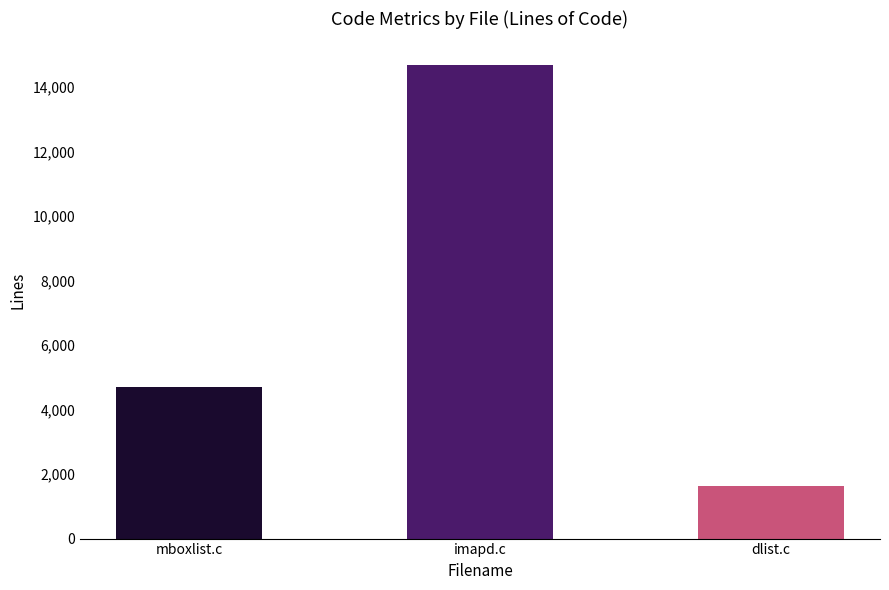

Count the values in the range 1640 to 14673.

3